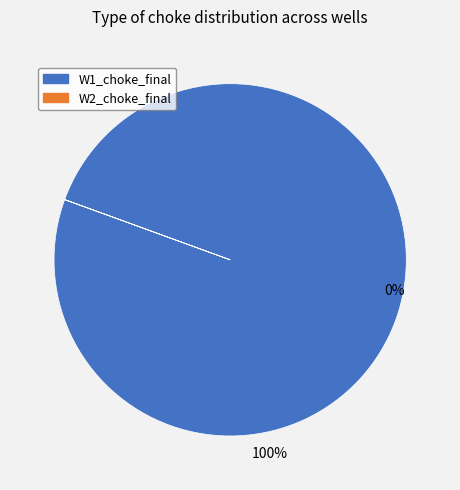

The W1_choke_final slice represents 90% of the pie. True or false?

False